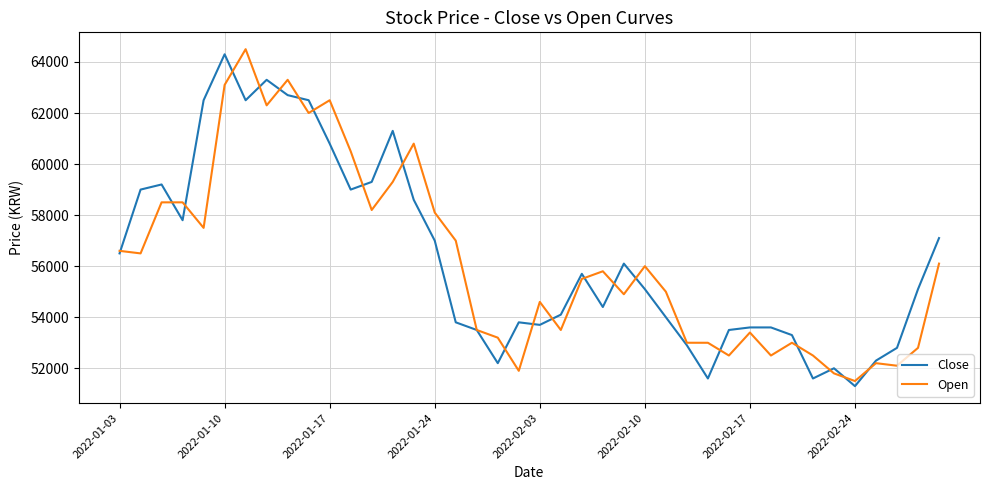

What is the maximum value shown in the chart?

64500